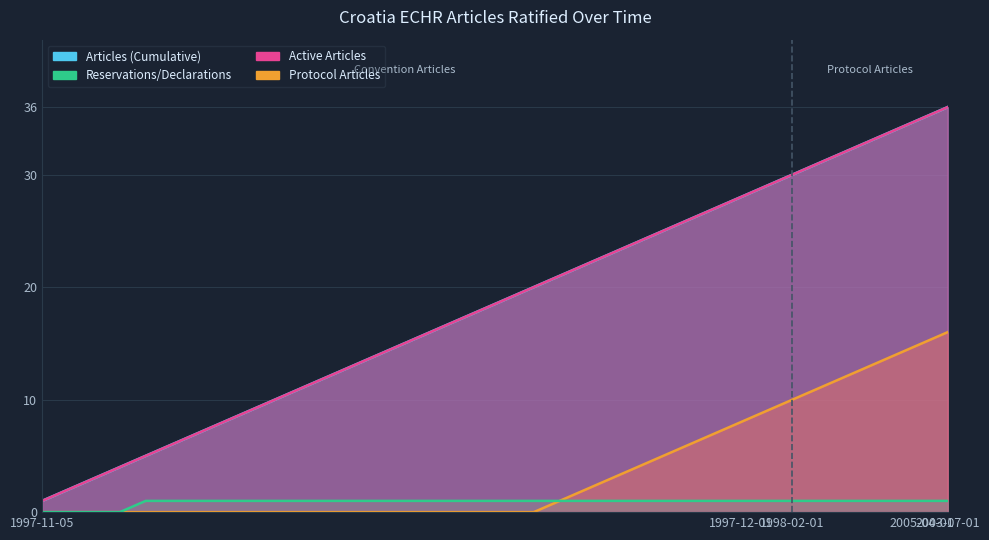

Between 2005-04-01 and 1997-11-05, which is larger?

2005-04-01